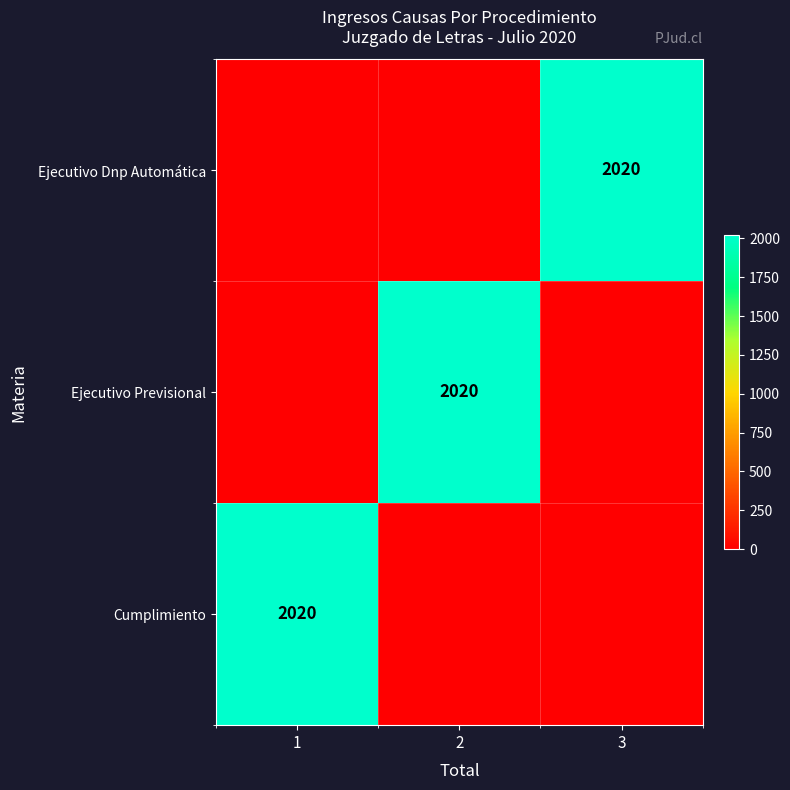

The value of Cumplimiento at 1 is 2020. True or false?

True